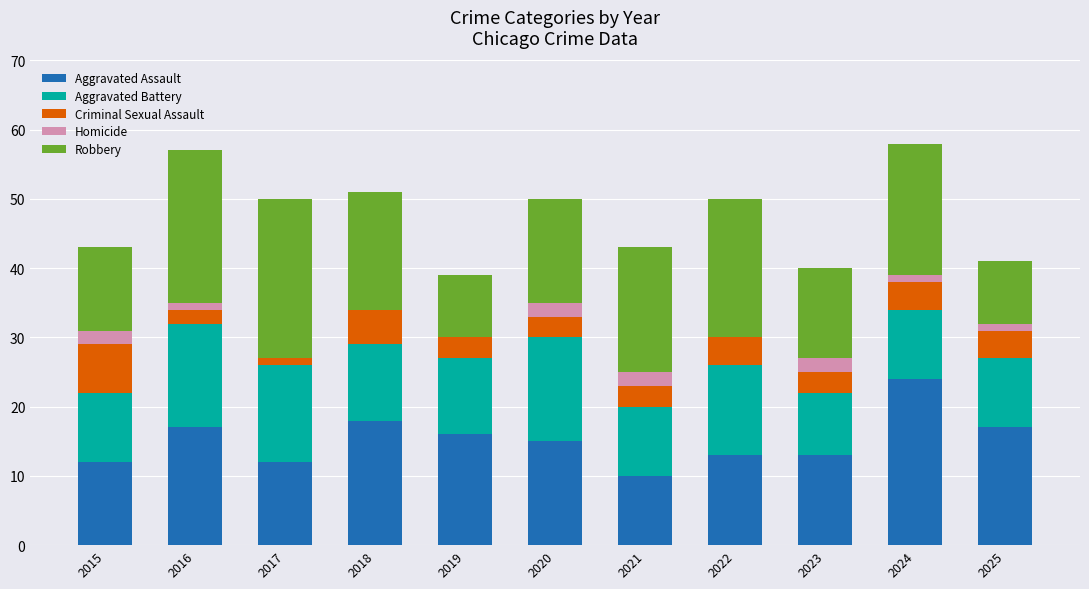

What is the total value across all series at 2015?

43